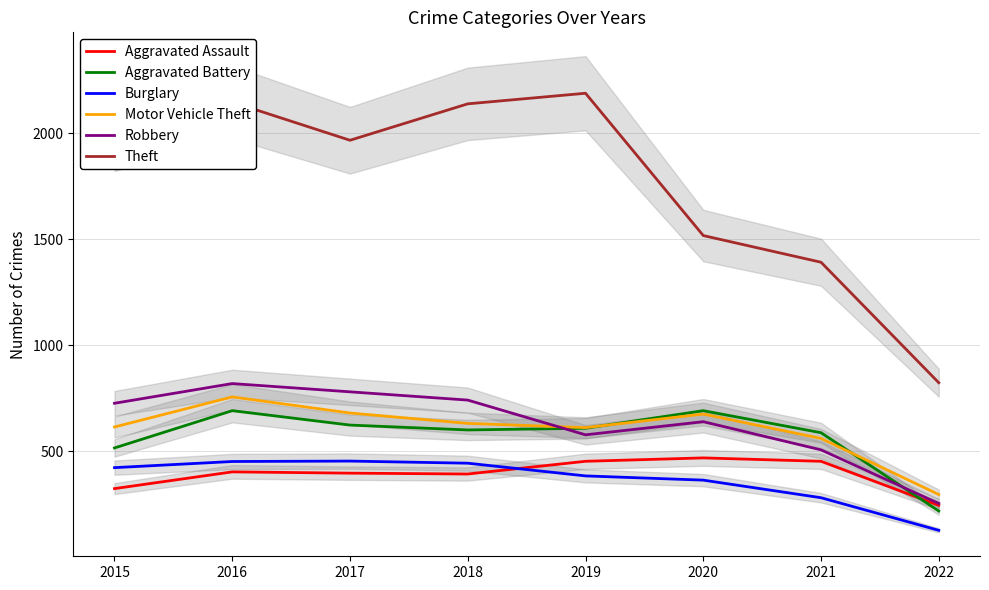

What is the average value of the Burglary series?

365